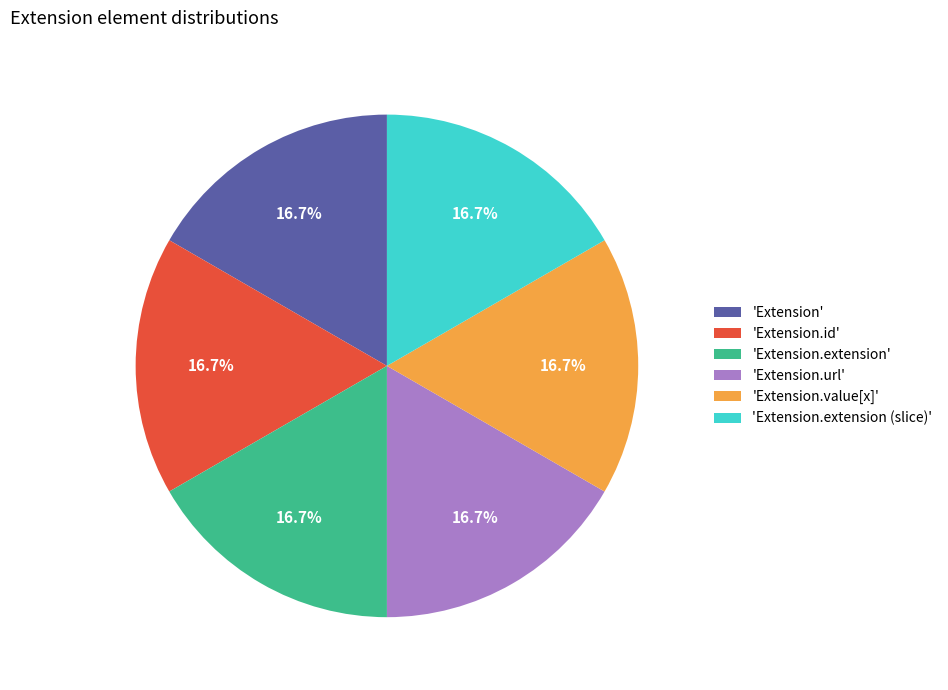

Does 'Extension.extension' account for over 50% of the chart?

No